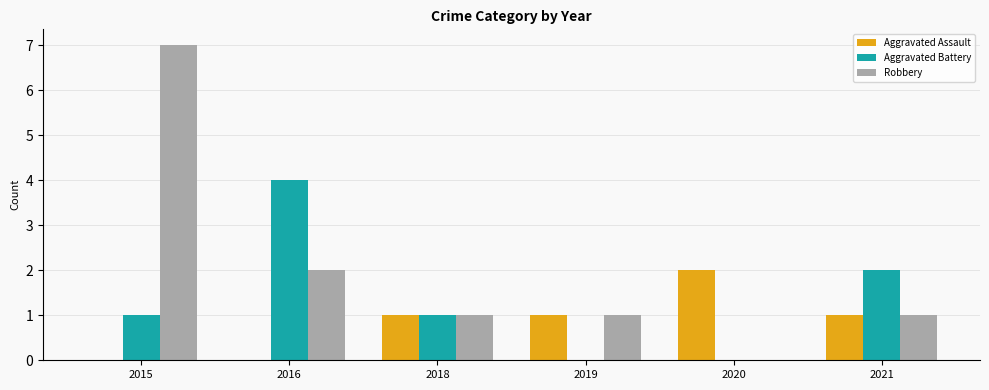

Which series has the widest spread of values?

Robbery